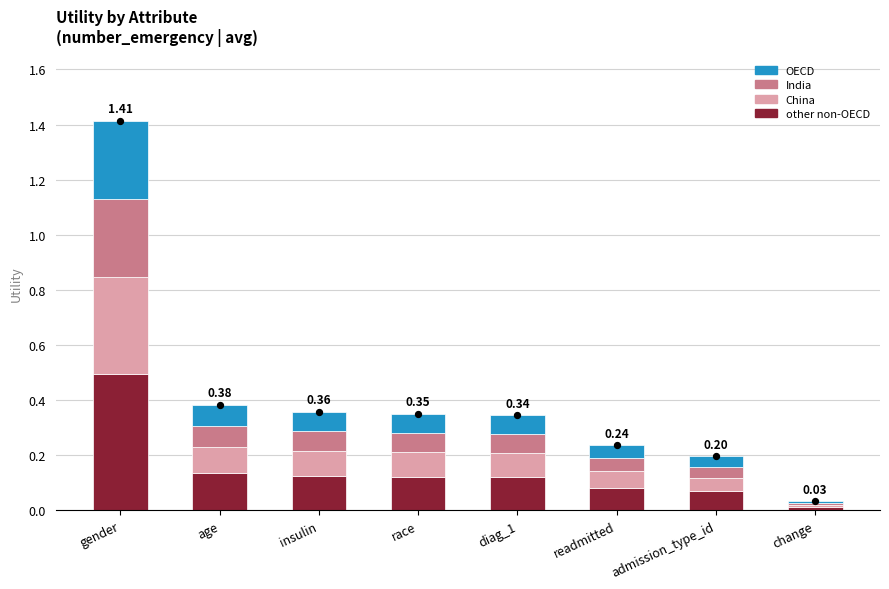

What are all the series names shown in the legend?

other non-OECD, China, India, OECD